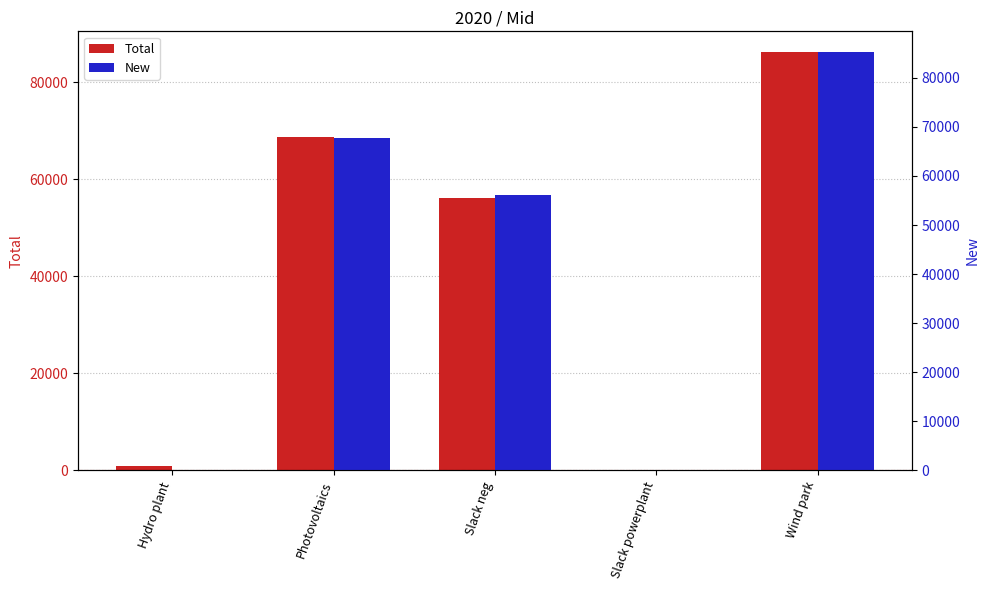

What is the difference between the second highest and minimum values in the Total series?

68670.1